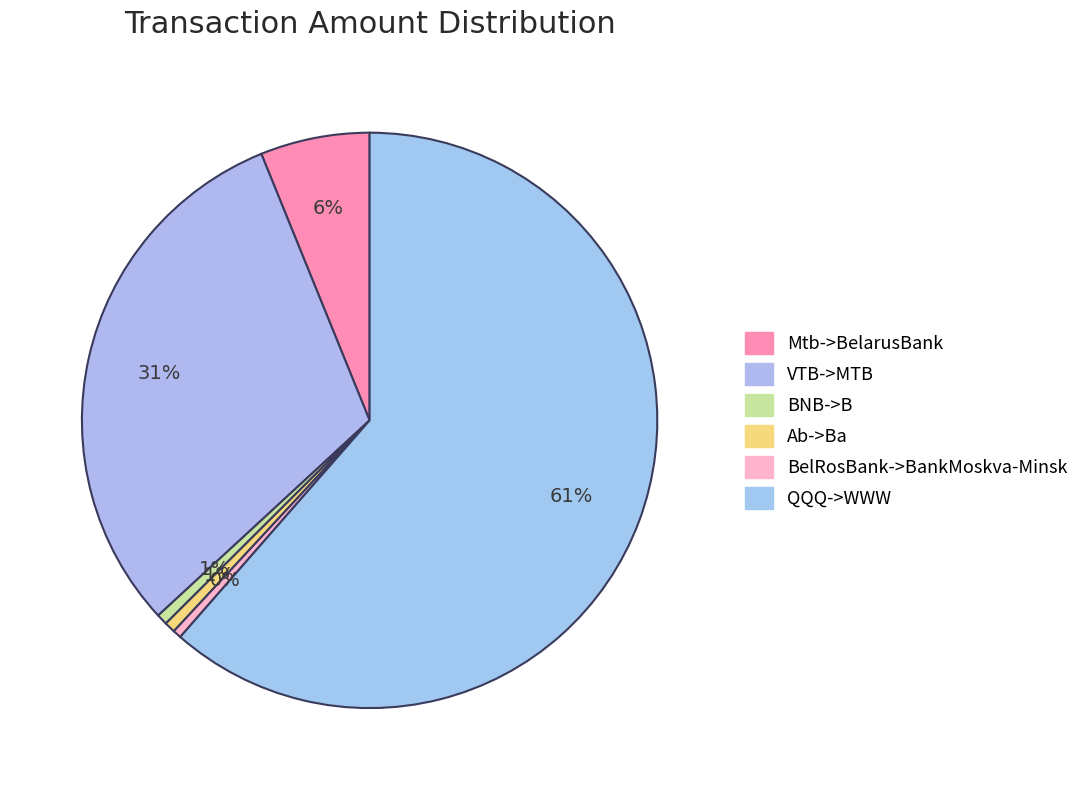

True or false: QQQ->WWW accounts for 47% of the total.

False